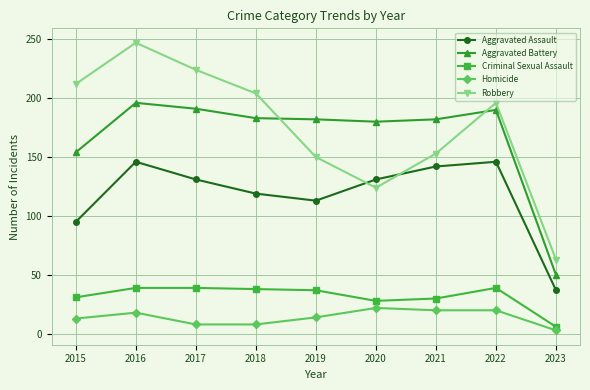

True or false: Robbery and Criminal Sexual Assault cross at least once.

False